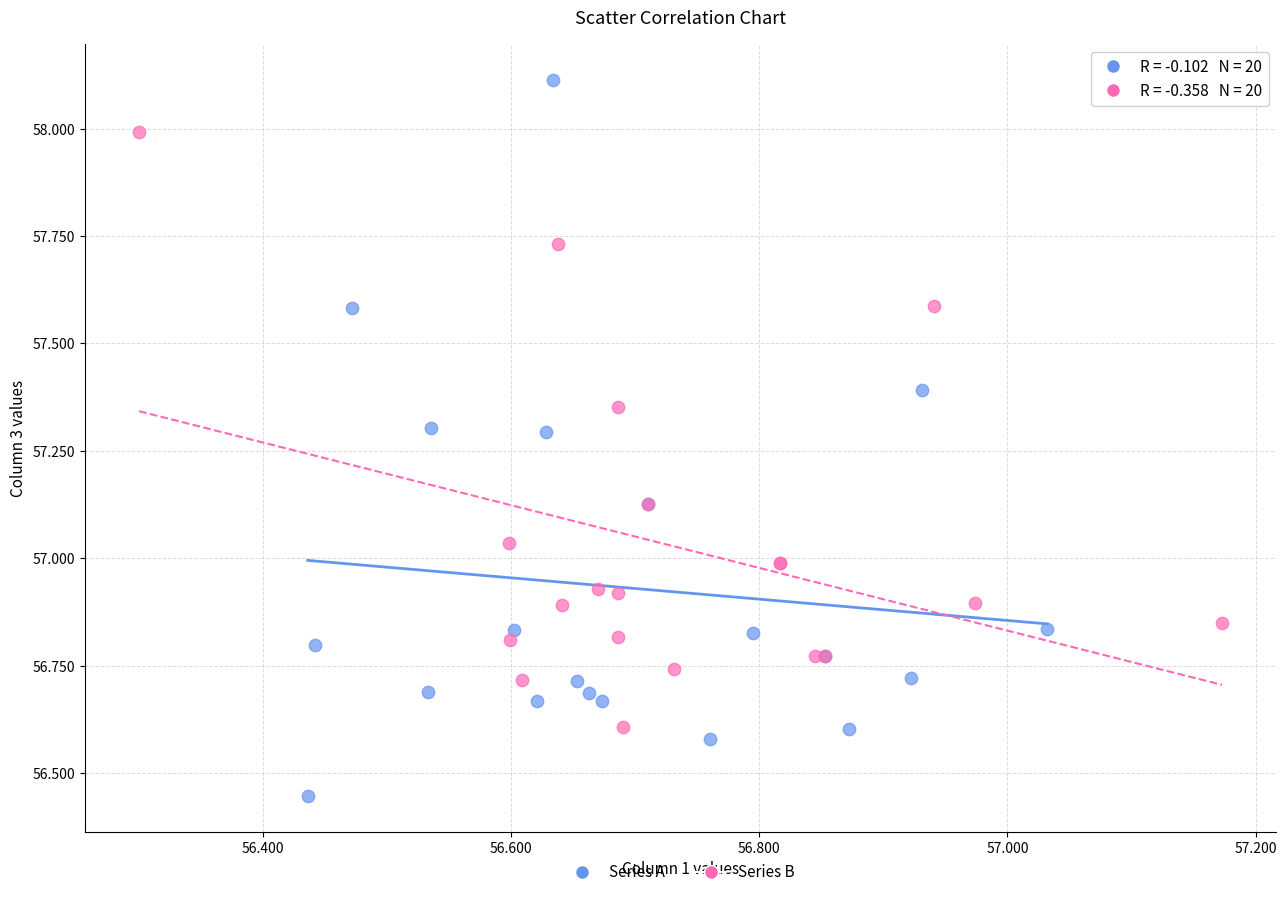

Which series reaches the maximum Y coordinate?

Series A